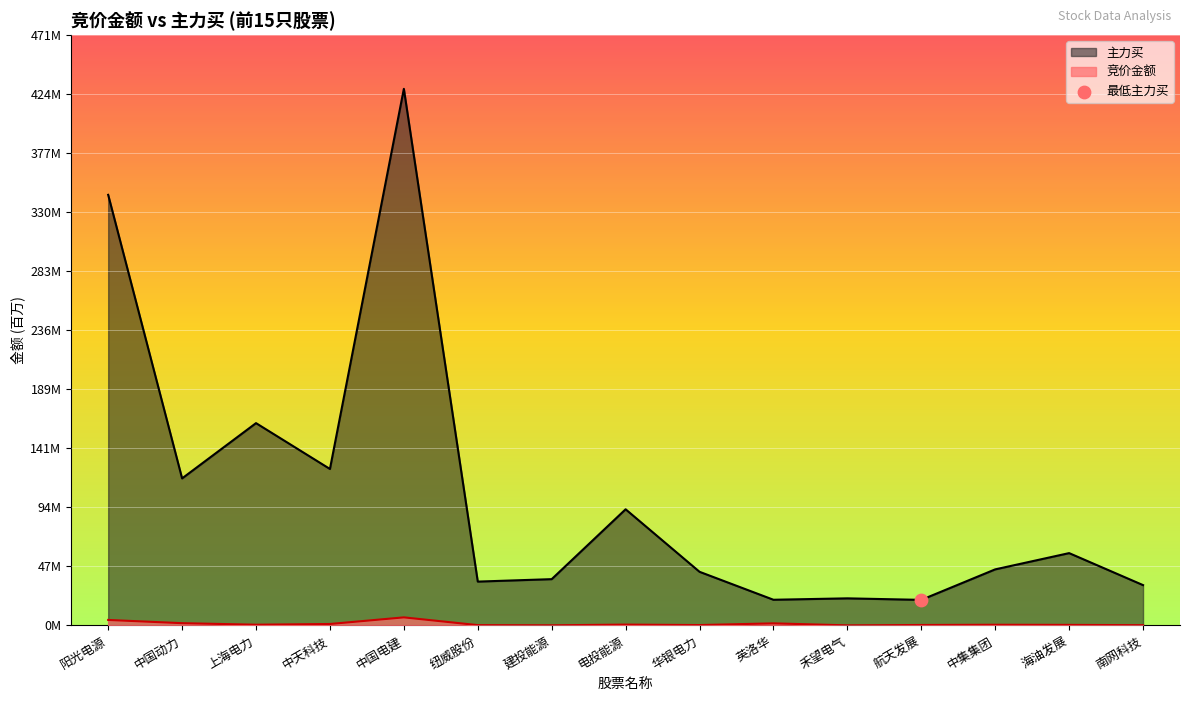

At how many categories does at least one series exceed 217?

2